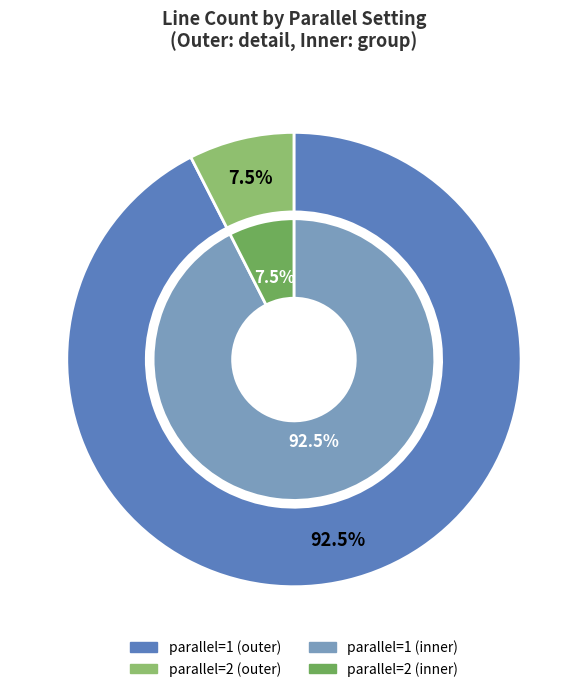

Count the number of slices in the pie.

2